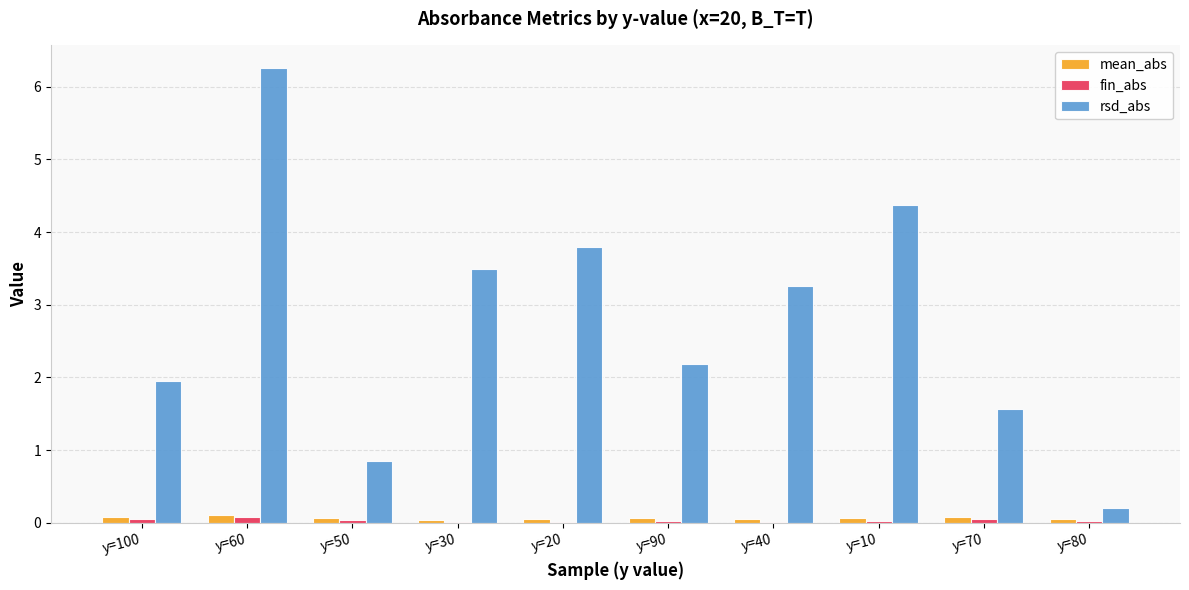

How many data points does each series have?

10